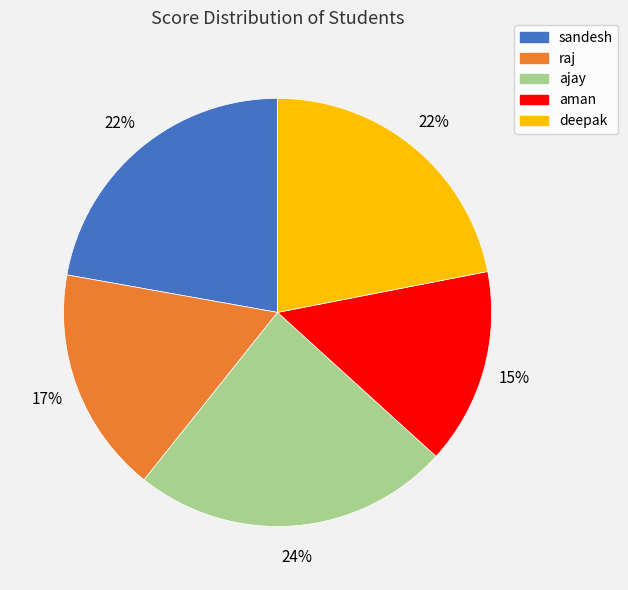

Is the sum of aman and sandesh greater than half?

No